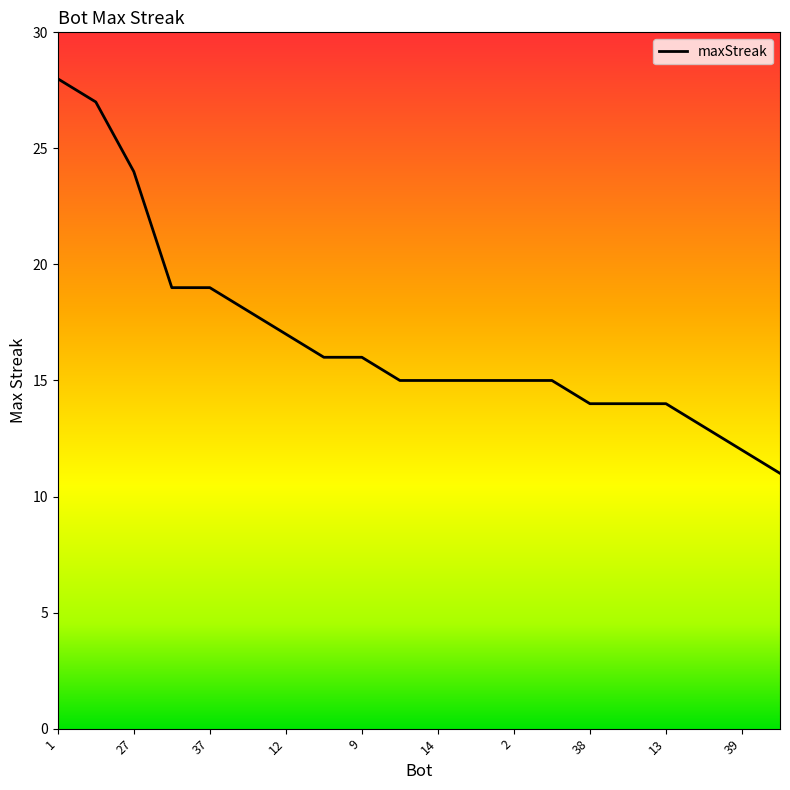

What is the difference between the maximum and minimum values?

17